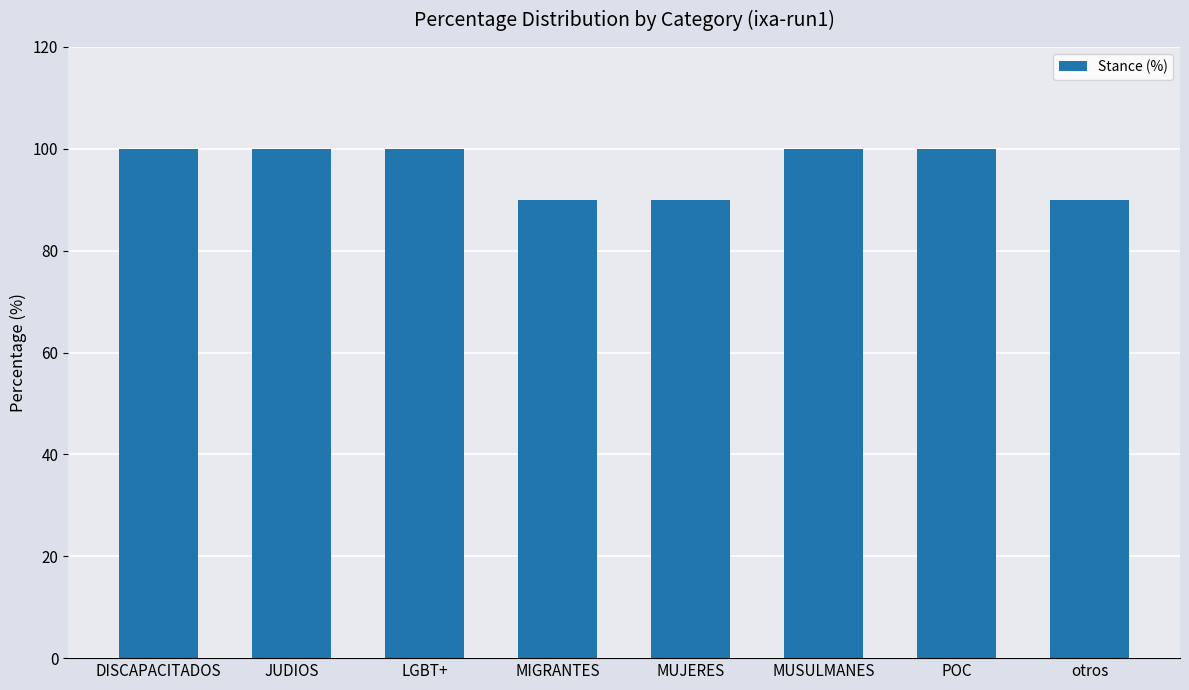

What is the maximum value shown in the chart?

100